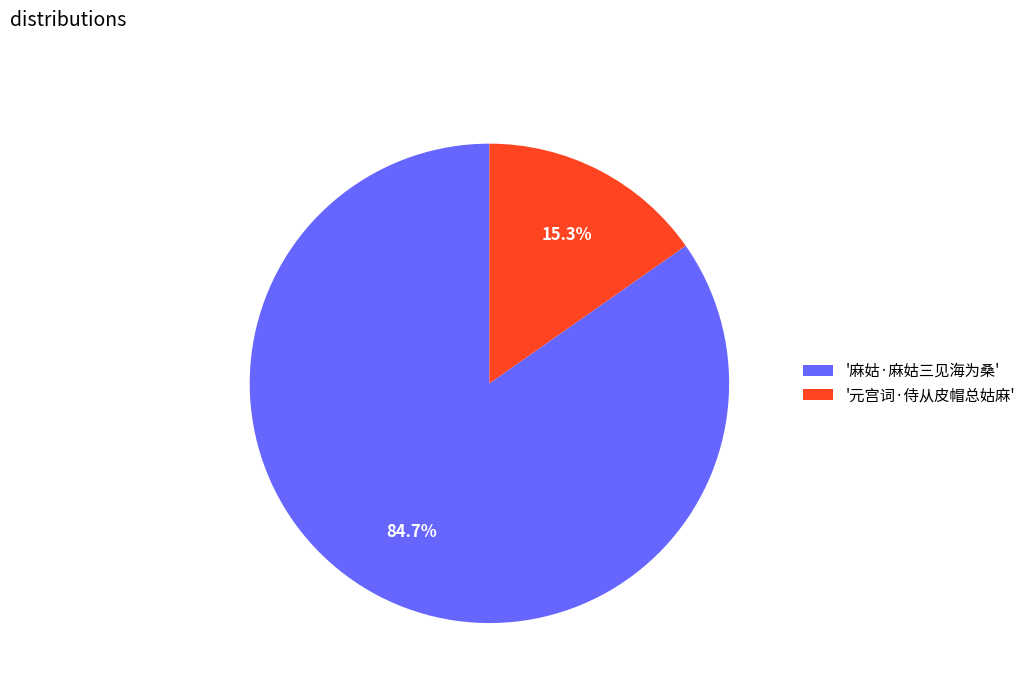

How many segments does this pie chart have?

2